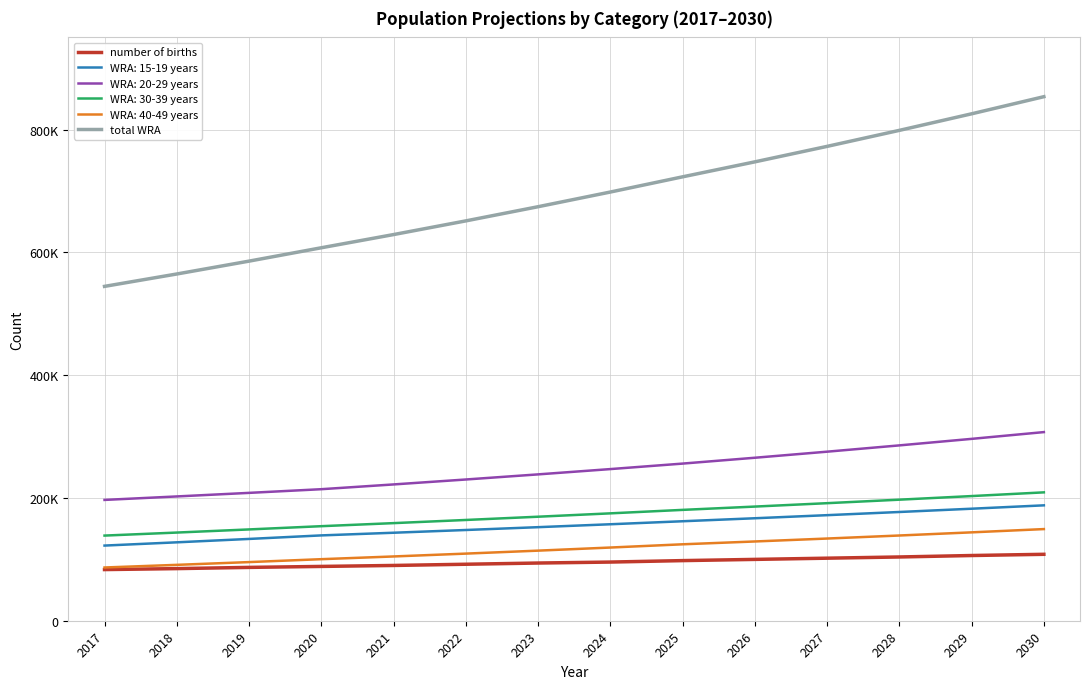

Is the value of total WRA at 2030 greater than the value of number of births at 2023?

Yes